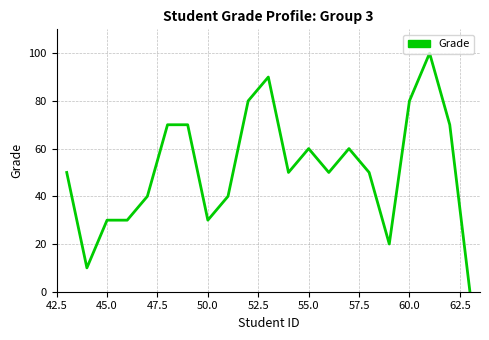

What is the greatest value displayed?

100